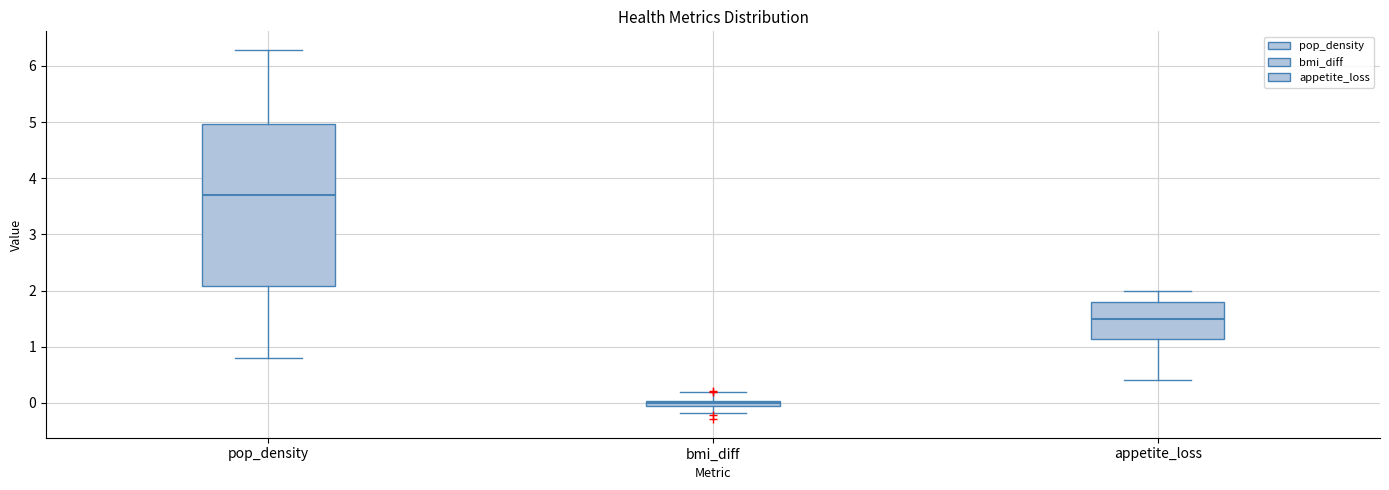

Comparing the boxes themselves (not the whiskers), which one is the tallest?

pop_density